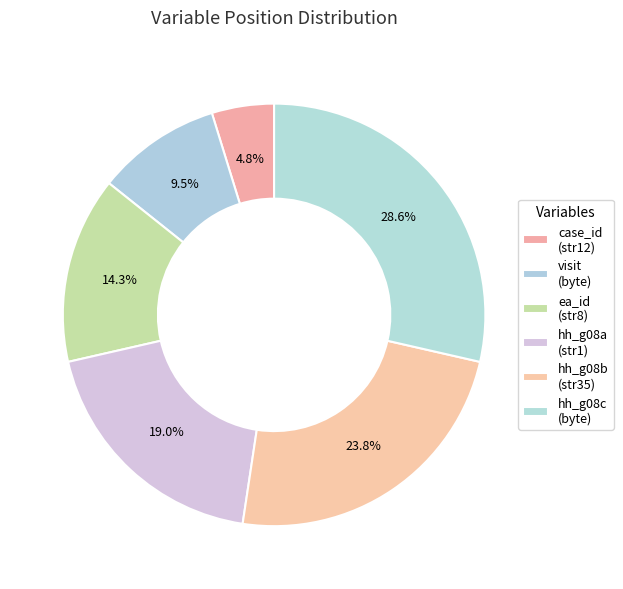

Does any single category account for the majority?

No